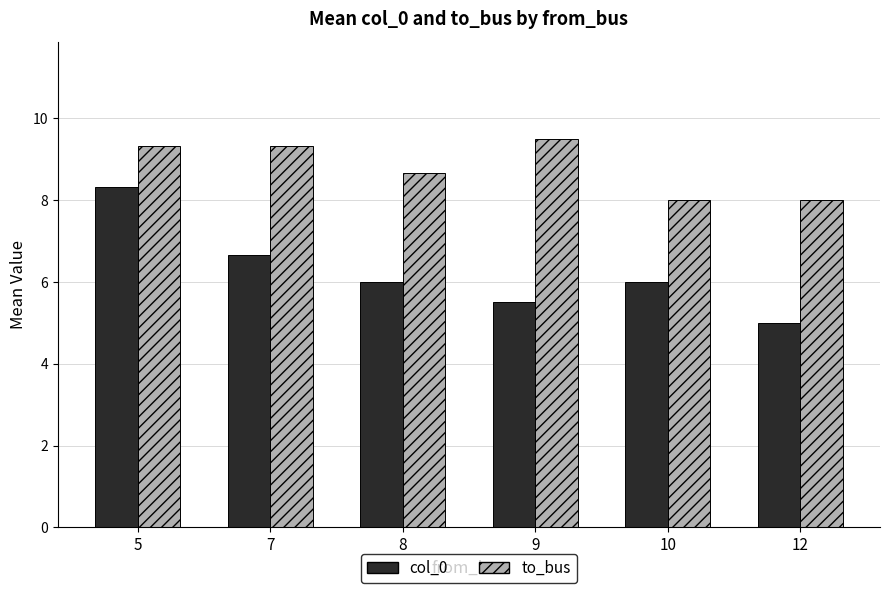

Is the value of col_0 at 7 greater than the value of to_bus at 12?

No